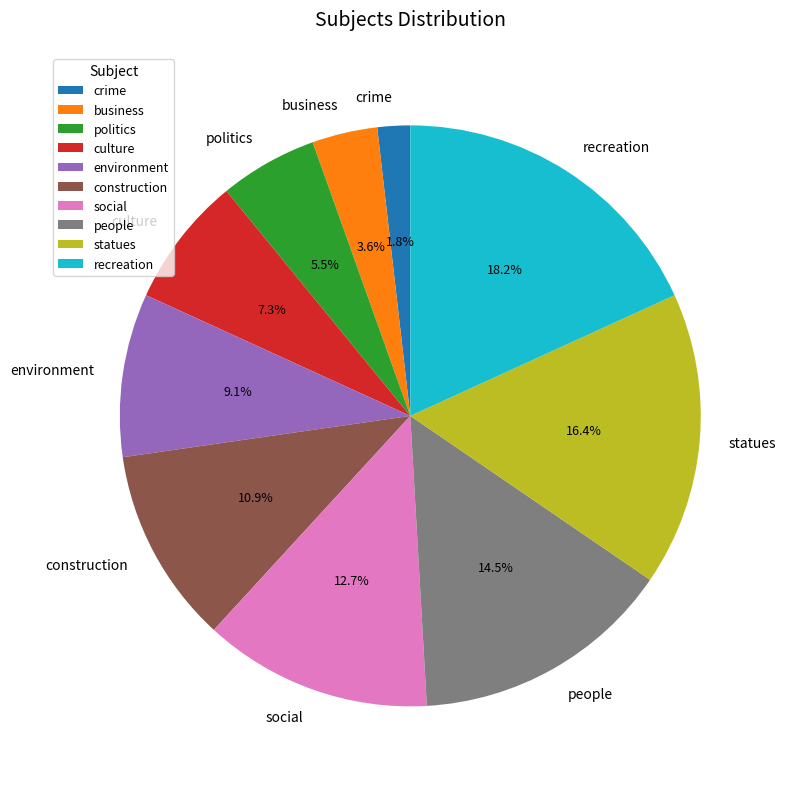

True or false: environment accounts for 24% of the total.

False